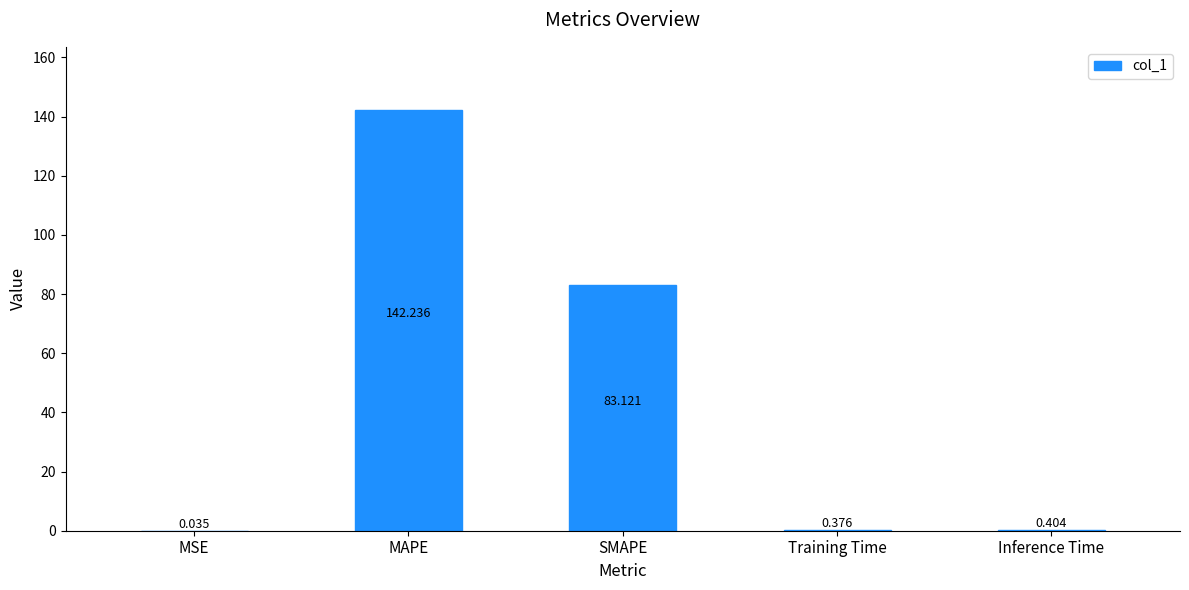

Which has a higher value, Inference Time or SMAPE?

SMAPE